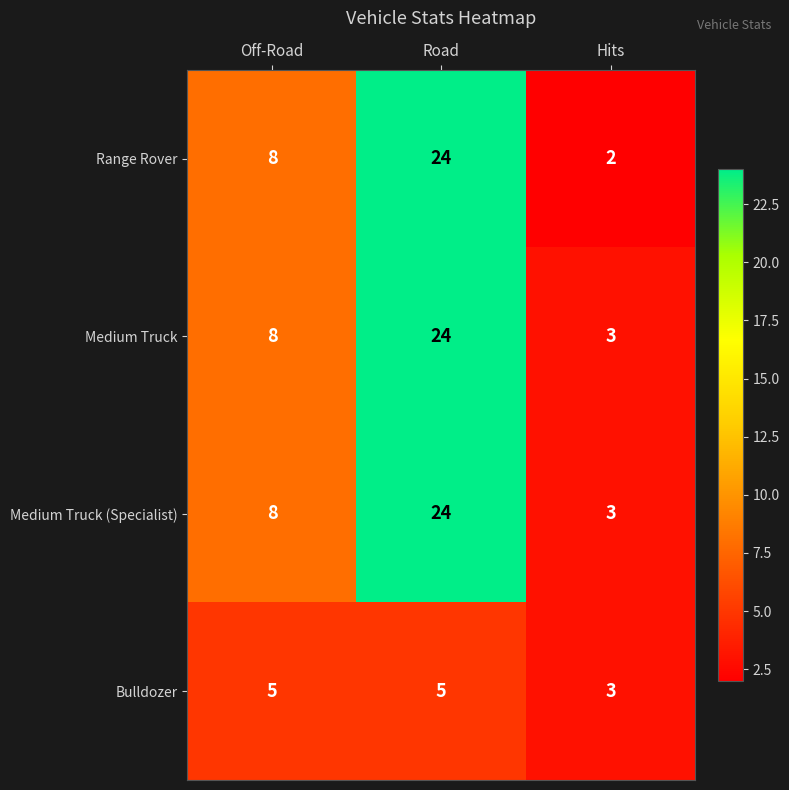

Reading left to right, extract all data points from this chart.

Range Rover: Off-Road=8	Road=24	Hits=2
Medium Truck: Off-Road=8	Road=24	Hits=3
Medium Truck (Specialist): Off-Road=8	Road=24	Hits=3
Bulldozer: Off-Road=5	Road=5	Hits=3